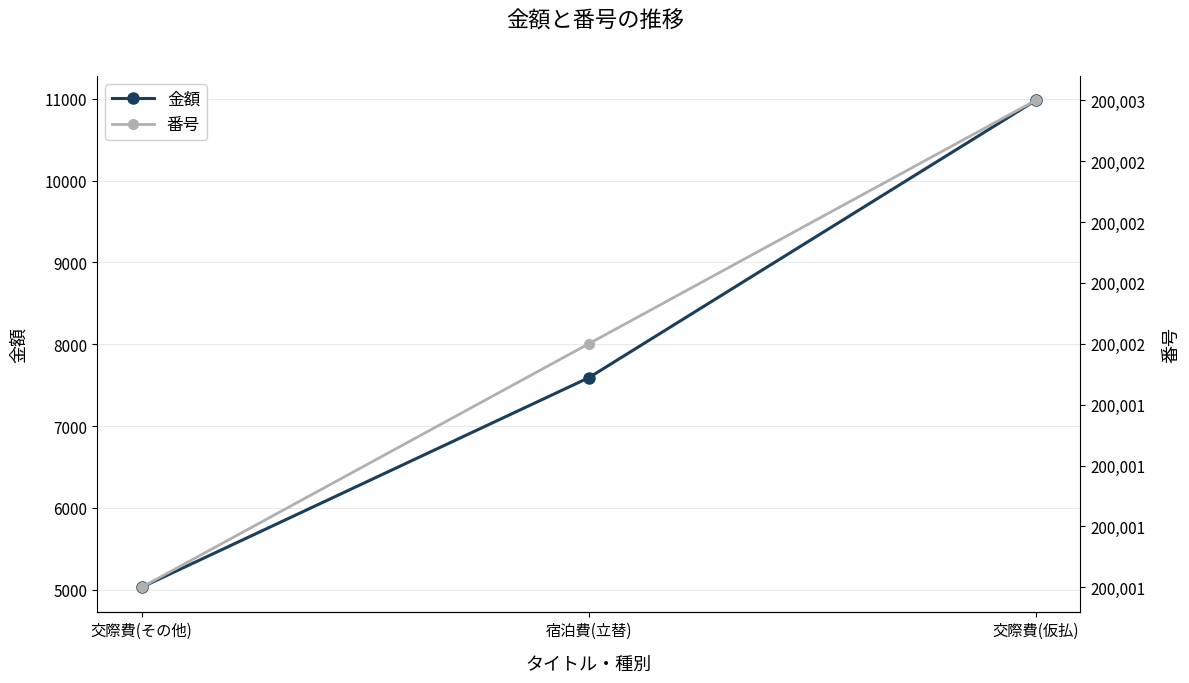

What is the value of the 金額 point at the 1st from the left?

5030